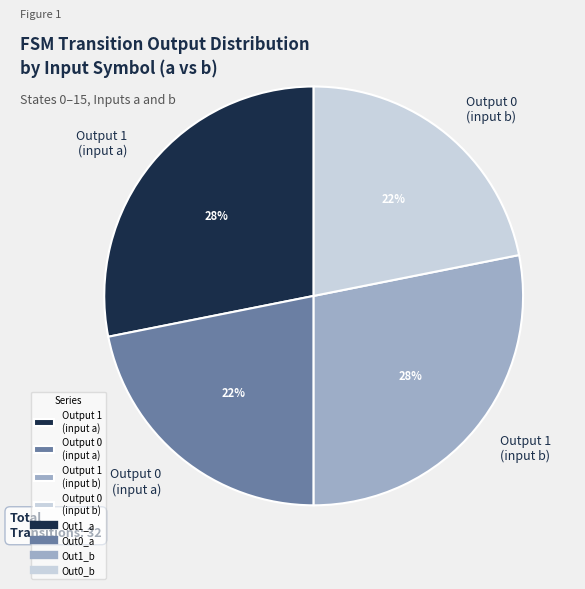

What percentage is the Output 1 (input b) slice, to the nearest percent?

28%